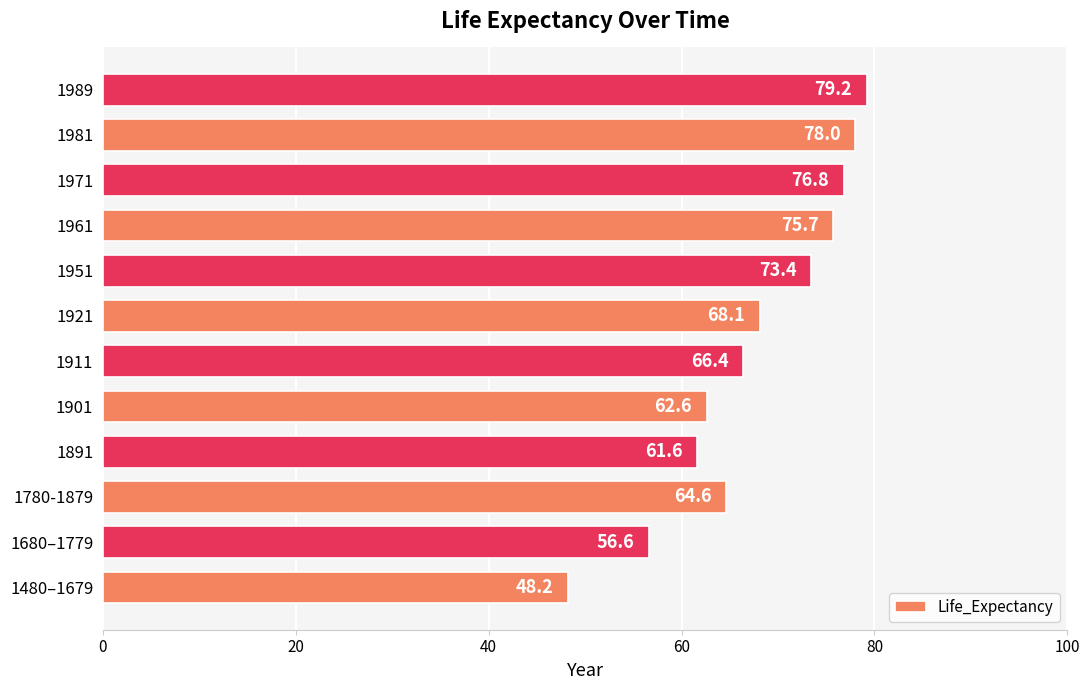

What is the change in value from 1780-1879 to 1961?

+11.1